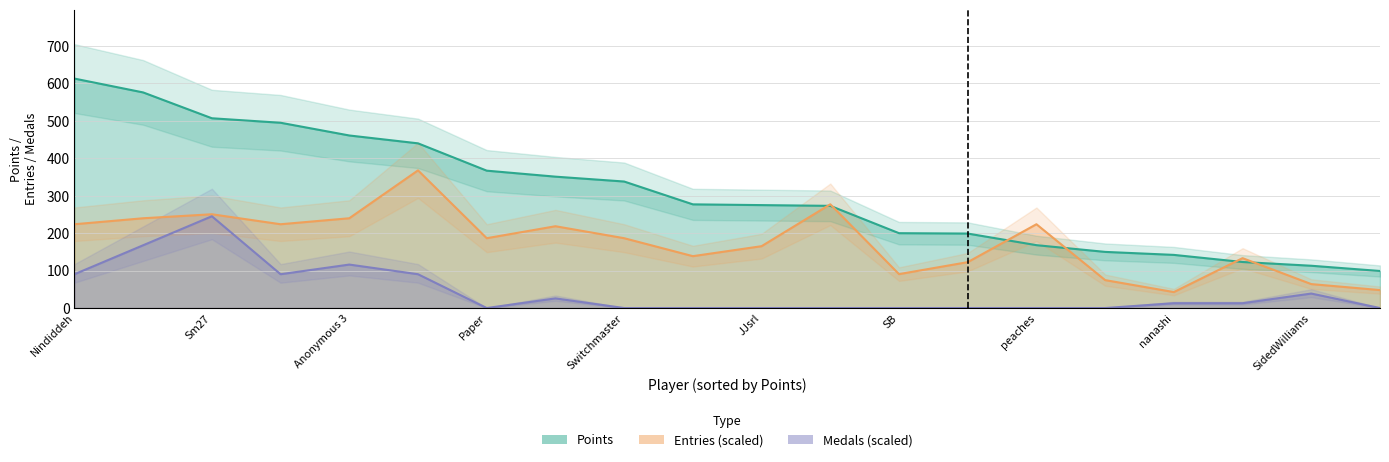

What is the maximum value for Points?

613.0